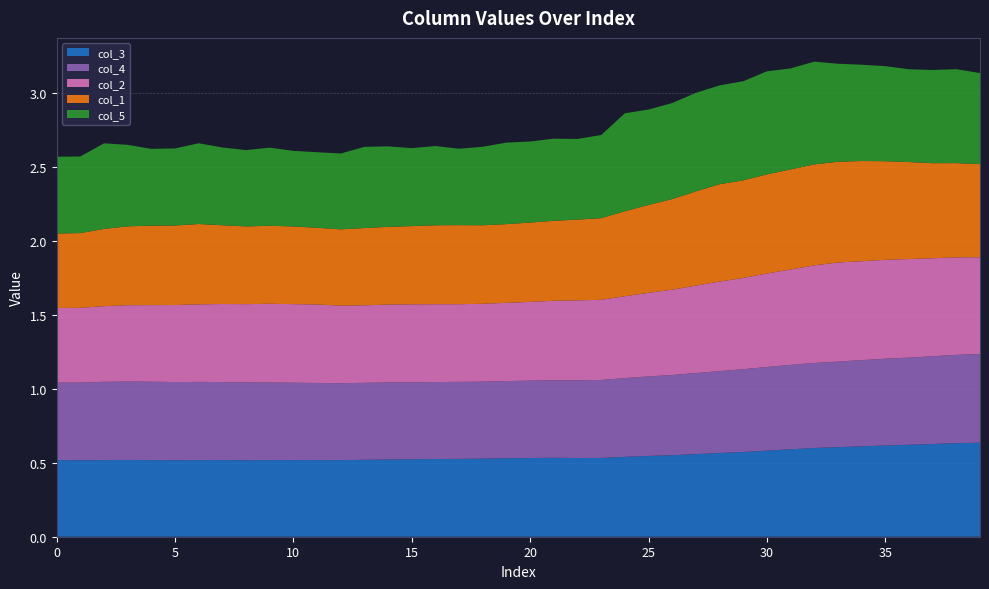

Reading left to right, transcribe all the data shown in this chart.

col_1: 0=0.5	1=0.5	2=0.5	3=0.5	4=0.5	5=0.5	6=0.5	7=0.5	8=0.5	9=0.5	10=0.5	11=0.5	12=0.5	13=0.5	14=0.5	15=0.5	16=0.5	17=0.5	18=0.5	19=0.5	20=0.5	21=0.5	22=0.5	23=0.6	24=0.6	25=0.6	26=0.6	27=0.6	28=0.7	29=0.7	30=0.7	31=0.7	32=0.7	33=0.7	34=0.7	35=0.7	36=0.7	37=0.6	38=0.6	39=0.6
col_2: 0=0.5	1=0.5	2=0.5	3=0.5	4=0.5	5=0.5	6=0.5	7=0.5	8=0.5	9=0.5	10=0.5	11=0.5	12=0.5	13=0.5	14=0.5	15=0.5	16=0.5	17=0.5	18=0.5	19=0.5	20=0.5	21=0.5	22=0.5	23=0.5	24=0.6	25=0.6	26=0.6	27=0.6	28=0.6	29=0.6	30=0.6	31=0.6	32=0.7	33=0.7	34=0.7	35=0.7	36=0.7	37=0.7	38=0.7	39=0.7
col_3: 0=0.5	1=0.5	2=0.5	3=0.5	4=0.5	5=0.5	6=0.5	7=0.5	8=0.5	9=0.5	10=0.5	11=0.5	12=0.5	13=0.5	14=0.5	15=0.5	16=0.5	17=0.5	18=0.5	19=0.5	20=0.5	21=0.5	22=0.5	23=0.5	24=0.5	25=0.5	26=0.6	27=0.6	28=0.6	29=0.6	30=0.6	31=0.6	32=0.6	33=0.6	34=0.6	35=0.6	36=0.6	37=0.6	38=0.6	39=0.6
col_4: 0=0.5	1=0.5	2=0.5	3=0.5	4=0.5	5=0.5	6=0.5	7=0.5	8=0.5	9=0.5	10=0.5	11=0.5	12=0.5	13=0.5	14=0.5	15=0.5	16=0.5	17=0.5	18=0.5	19=0.5	20=0.5	21=0.5	22=0.5	23=0.5	24=0.5	25=0.5	26=0.5	27=0.5	28=0.6	29=0.6	30=0.6	31=0.6	32=0.6	33=0.6	34=0.6	35=0.6	36=0.6	37=0.6	38=0.6	39=0.6
col_5: 0=0.5	1=0.5	2=0.6	3=0.6	4=0.5	5=0.5	6=0.5	7=0.5	8=0.5	9=0.5	10=0.5	11=0.5	12=0.5	13=0.5	14=0.5	15=0.5	16=0.5	17=0.5	18=0.5	19=0.6	20=0.5	21=0.6	22=0.5	23=0.6	24=0.7	25=0.6	26=0.6	27=0.7	28=0.7	29=0.7	30=0.7	31=0.7	32=0.7	33=0.7	34=0.7	35=0.6	36=0.6	37=0.6	38=0.6	39=0.6